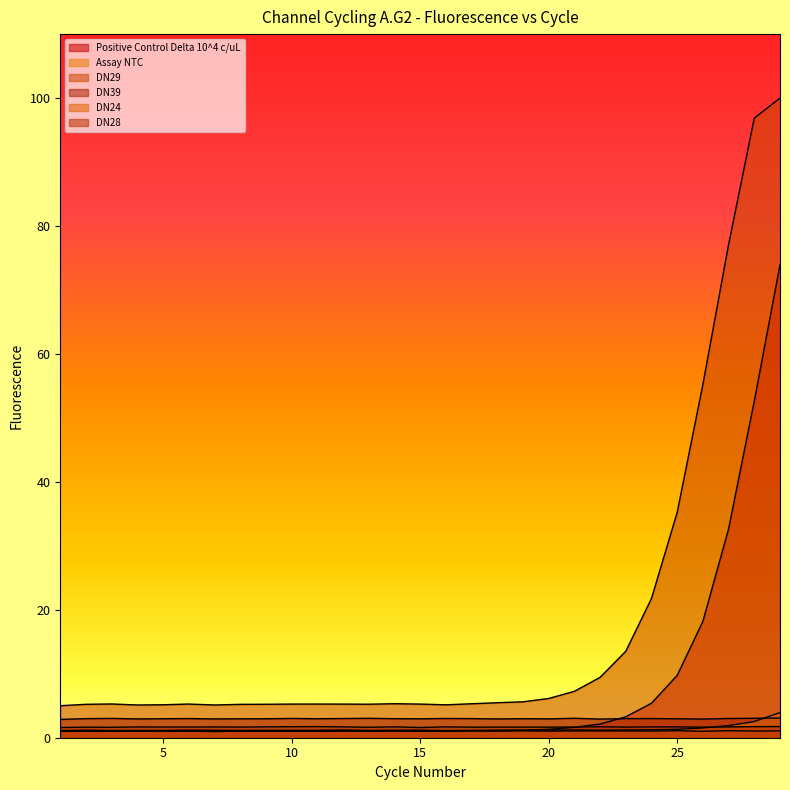

Which has a higher value, 8 or 2?

8